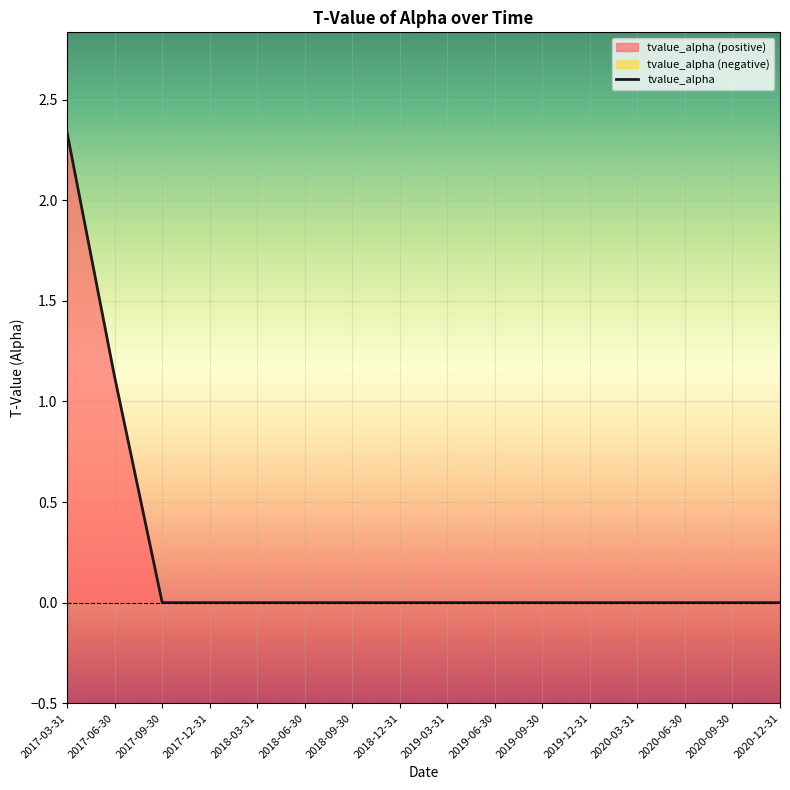

True or false: the data shows 1.4 at 2019-12-31.

False